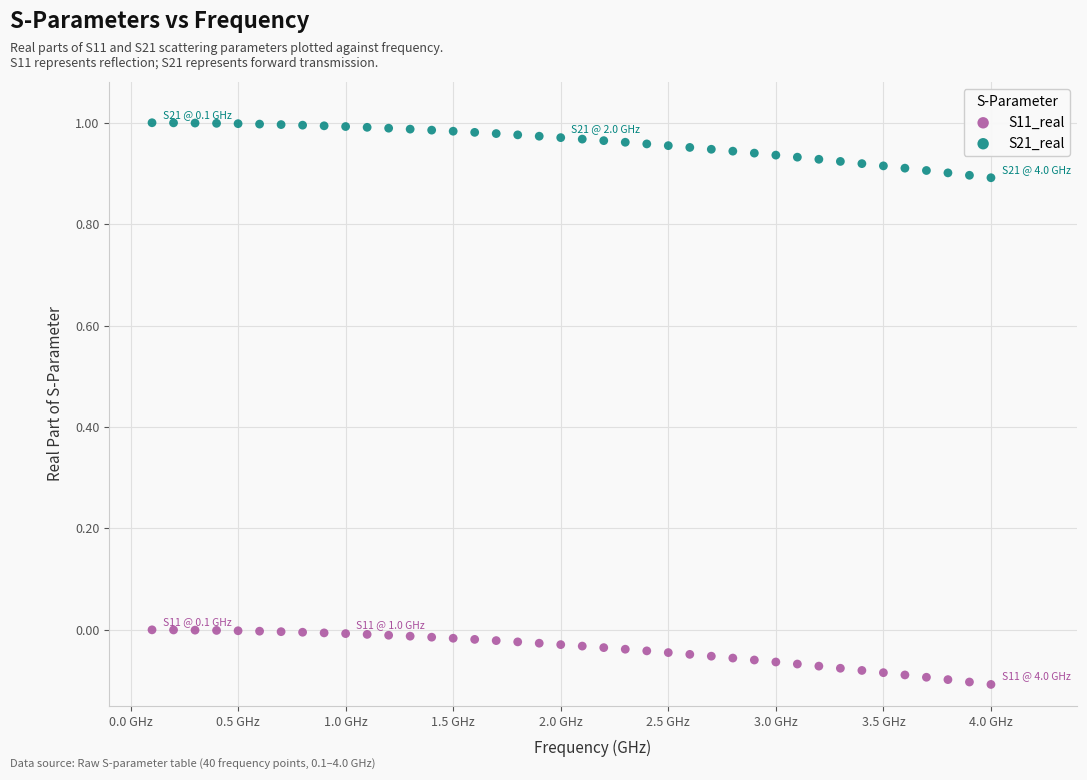

Which series contains the lowest Y value?

S11_real